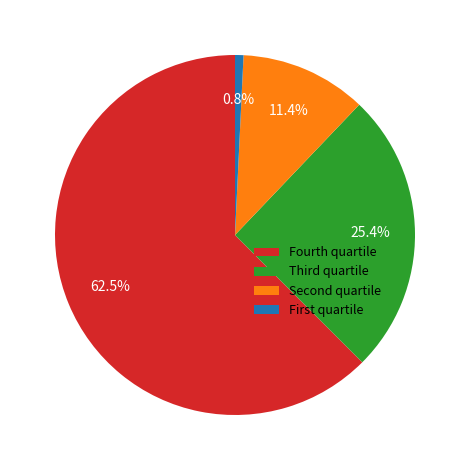

Is there any slice that represents more than half of the pie?

Yes